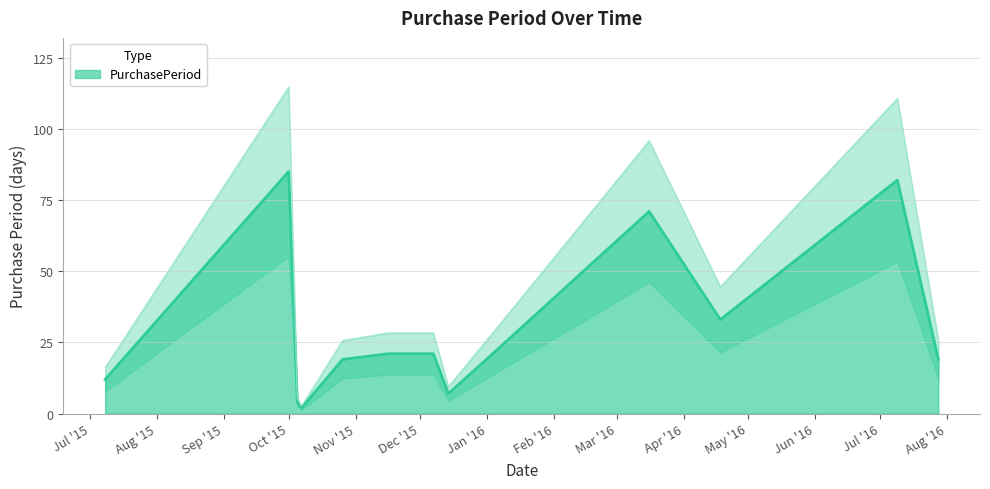

True or false: there are more than 1 points higher than both neighbors.

True